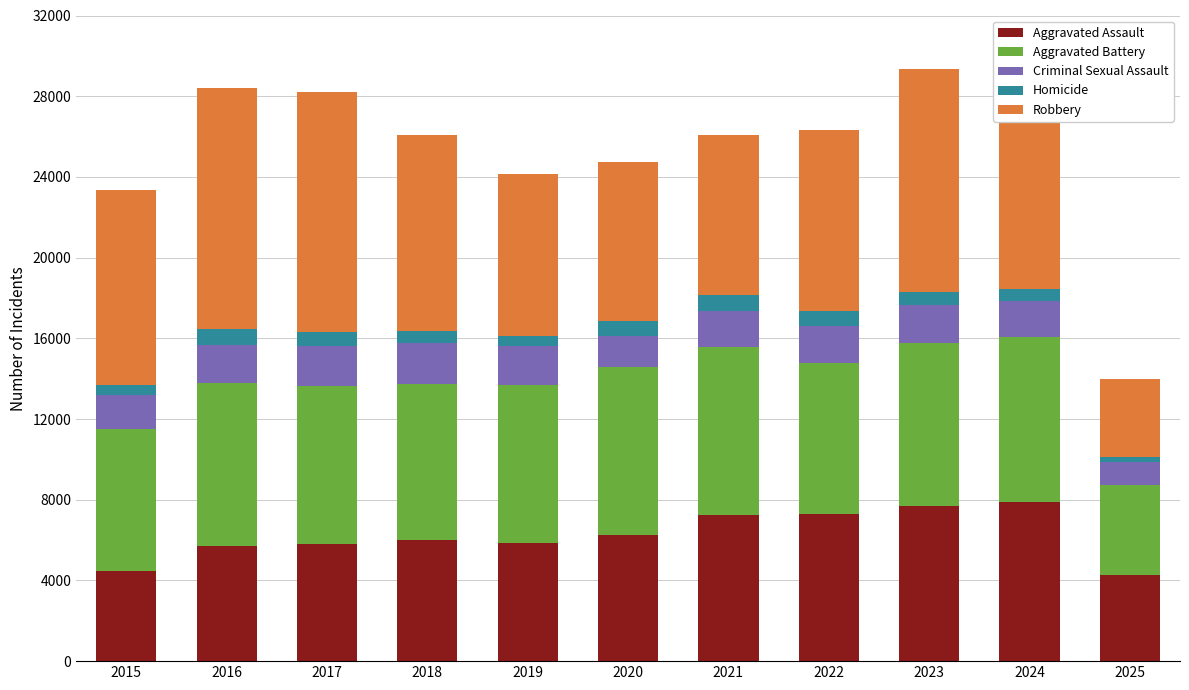

The Aggravated Assault series shows 7281 at 2022. True or false?

True